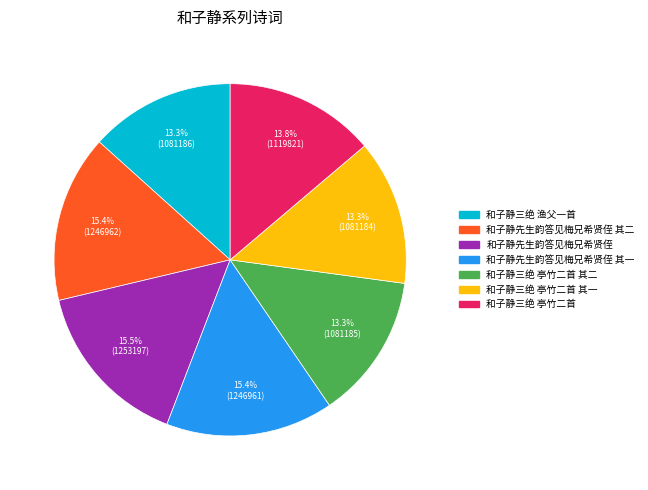

Does any single category account for the majority?

No